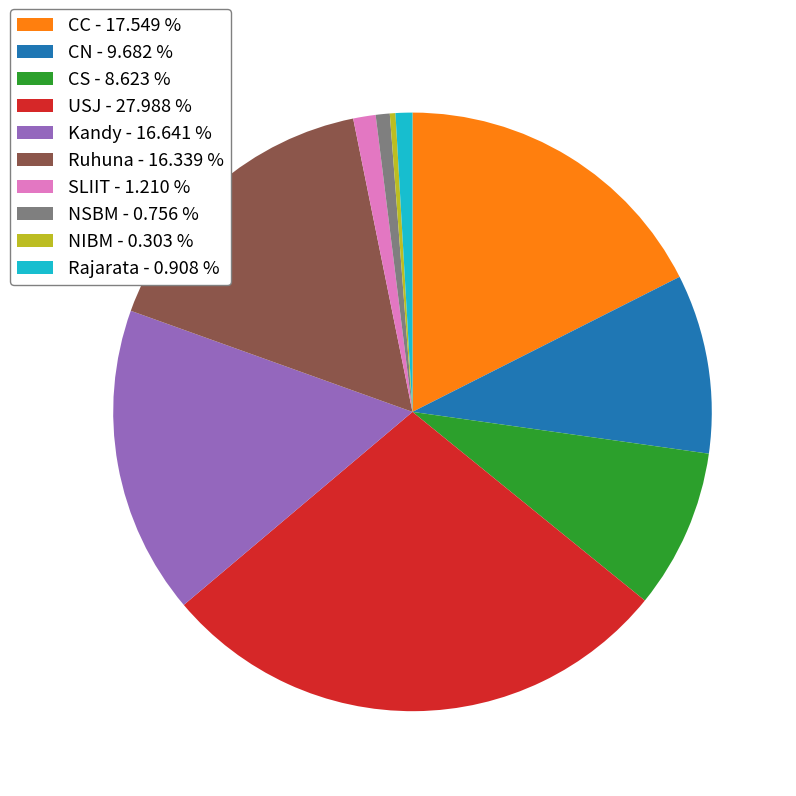

Is there any slice that represents more than half of the pie?

No